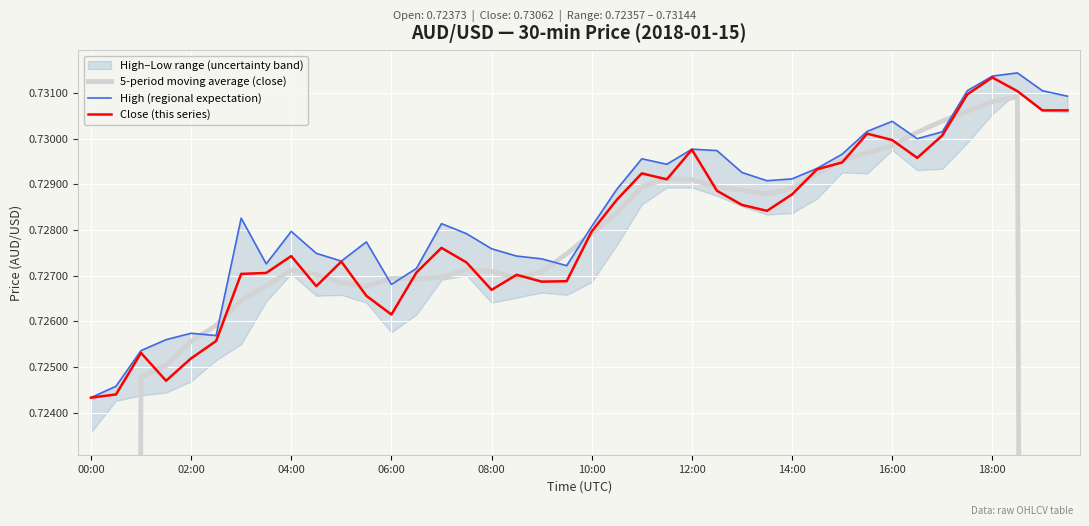

Rank the series at 19 from lowest to highest value.

Close (this series), High (regional expectation), 5-period moving average (close)